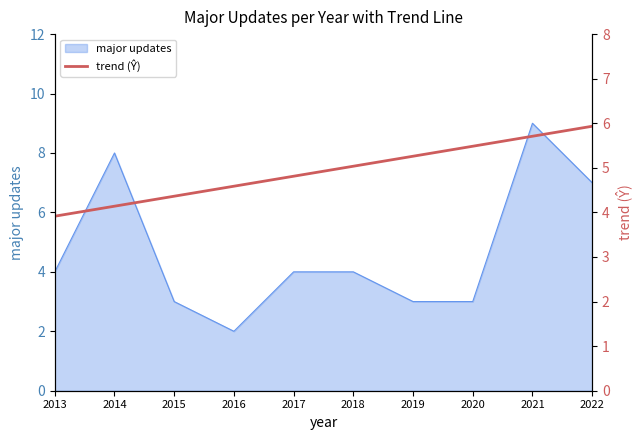

What is the difference between the second highest and minimum values?

1.8